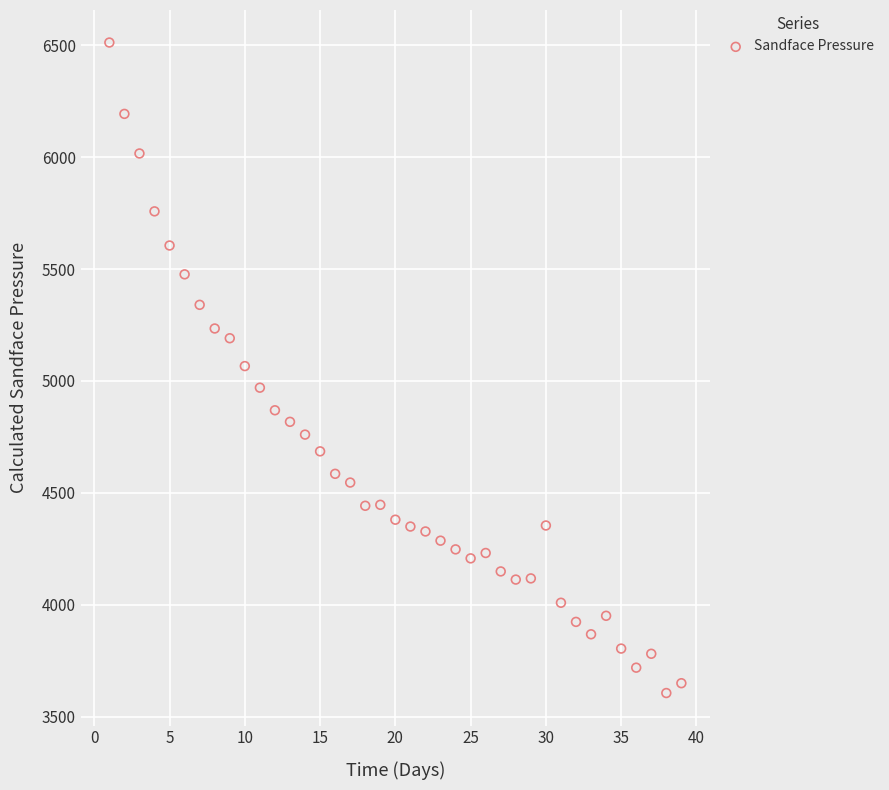

What is the range of Y values (max minus min)?

2908.0